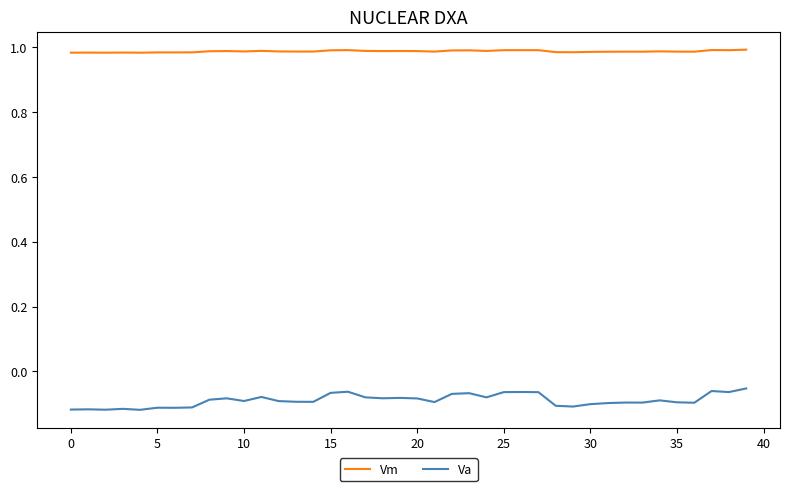

Rank the series by their average value, from lowest to highest.

Va, Vm